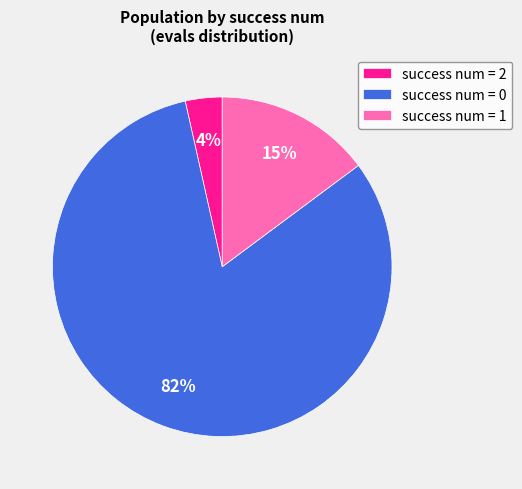

To the nearest percent, what percentage of the pie is success num = 2?

4%